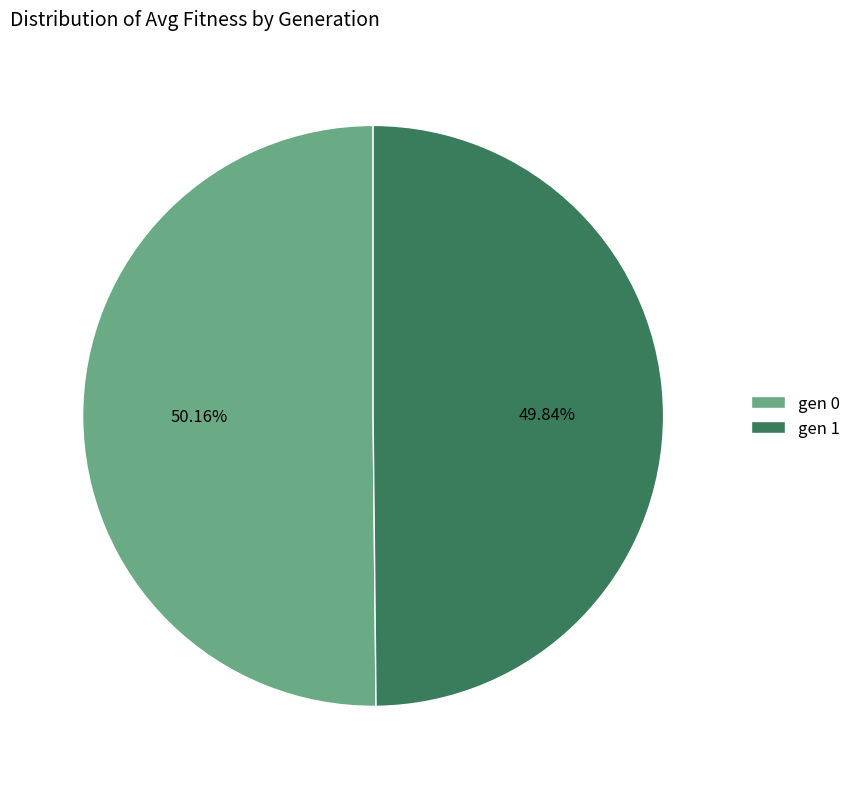

Is there any slice that represents more than half of the pie?

Yes